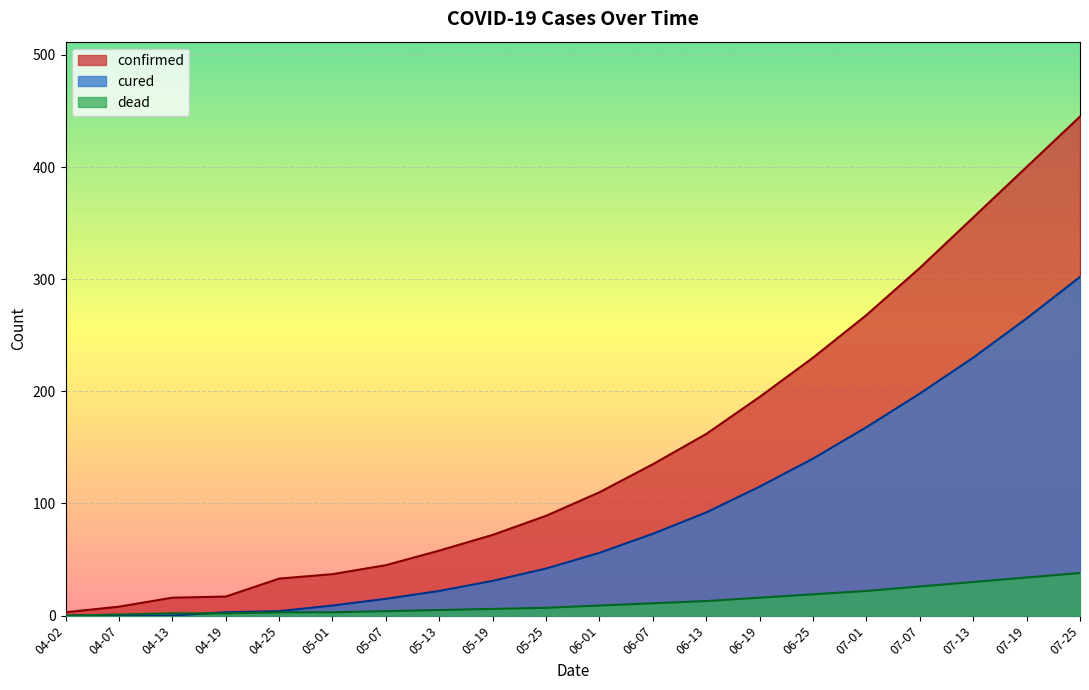

The value of cured at 04-07 is 0. True or false?

True